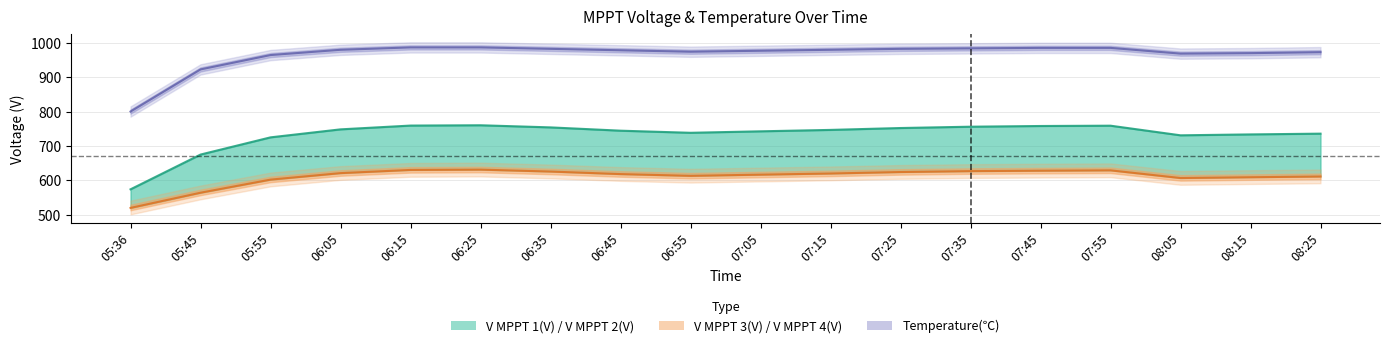

What is the sum of the V MPPT 1(V) values at 08:25 and 07:45?

1494.8